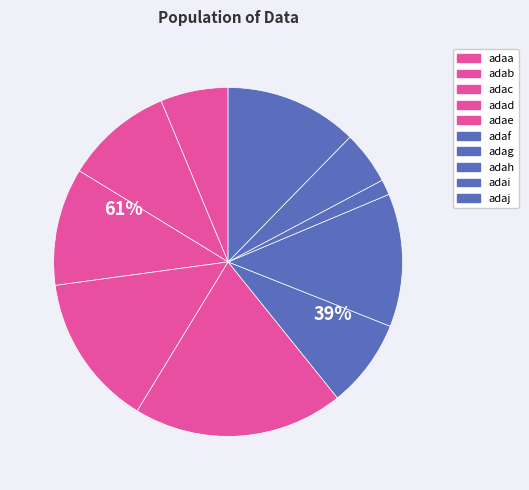

To the nearest percent, what is the combined percentage of adad and adaf?

22%